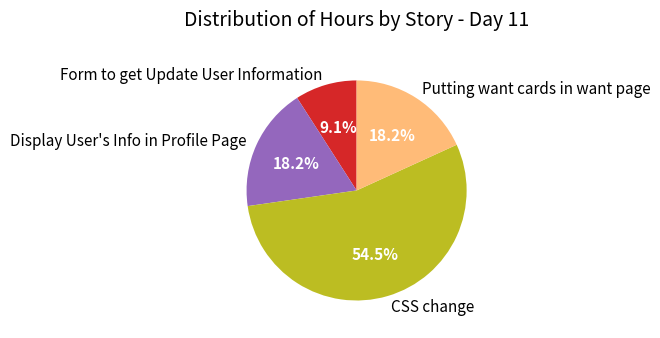

Is CSS change the majority of the pie?

Yes